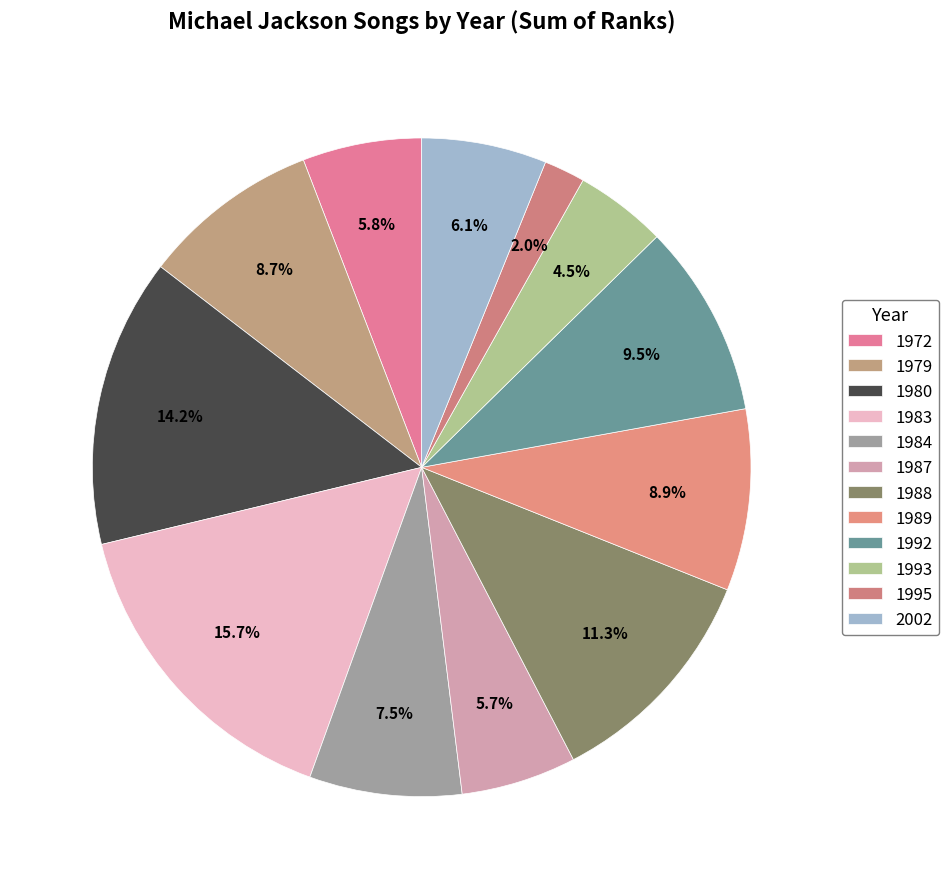

To the nearest percent, what is the difference between the 1987 and 1995 slice percentages?

4%